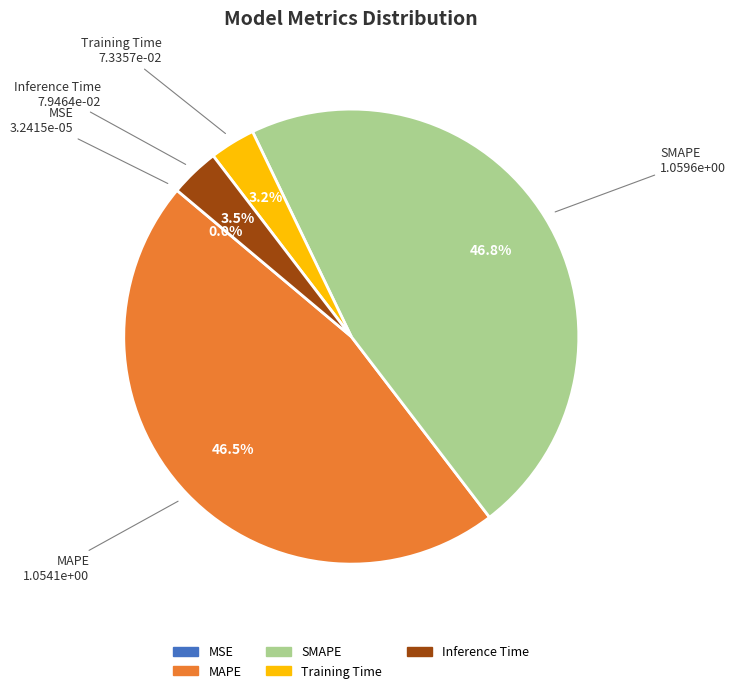

What percentage is NOT represented by Inference Time?

96.5%